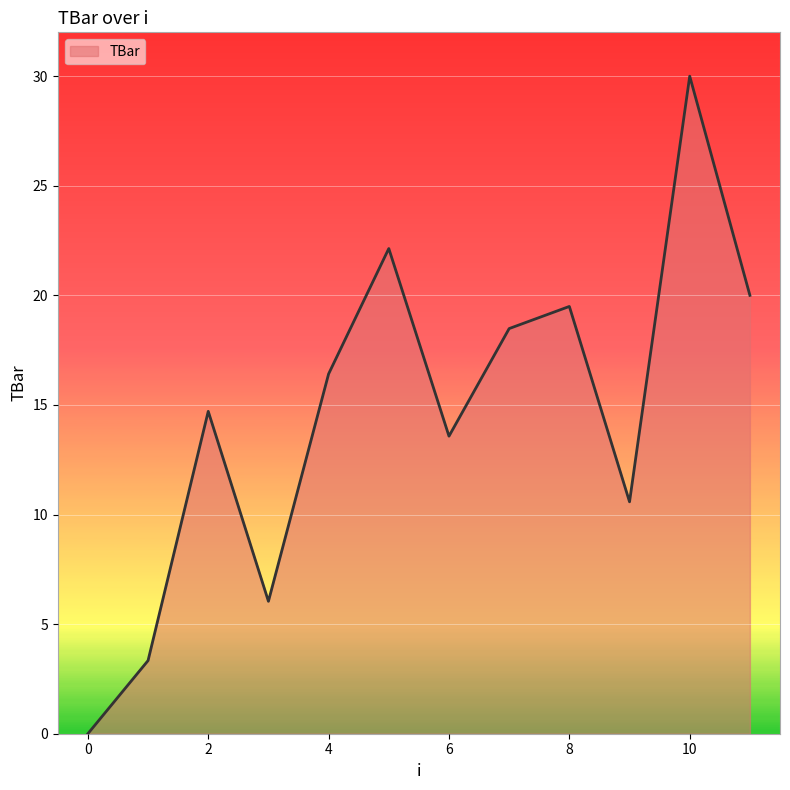

What is the maximum value shown in the chart?

30.0